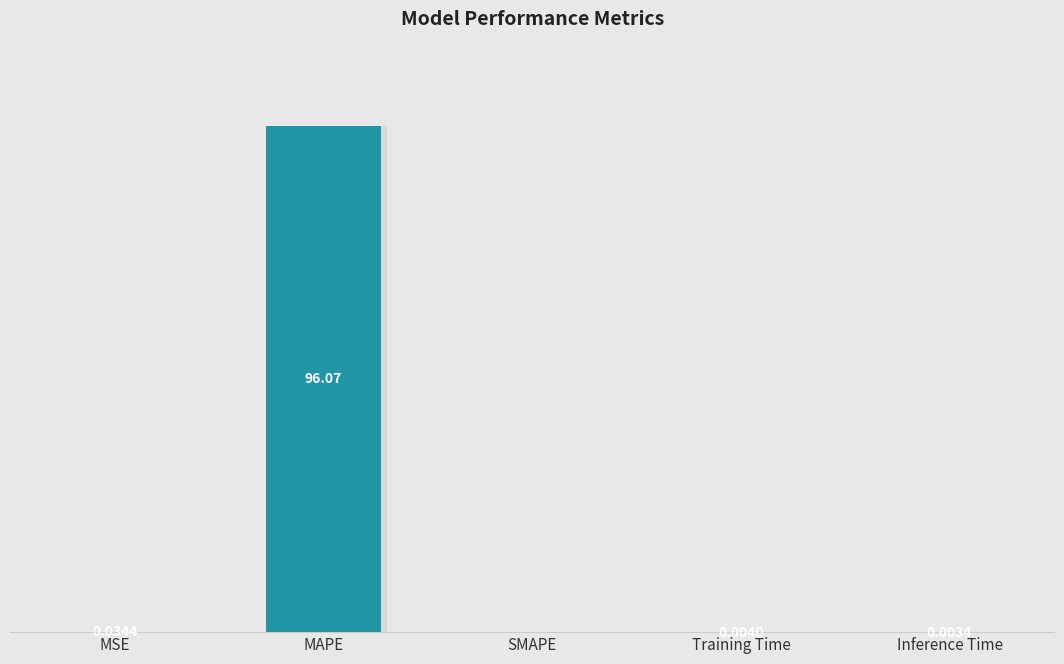

Which has a higher value, MAPE or MSE?

MAPE